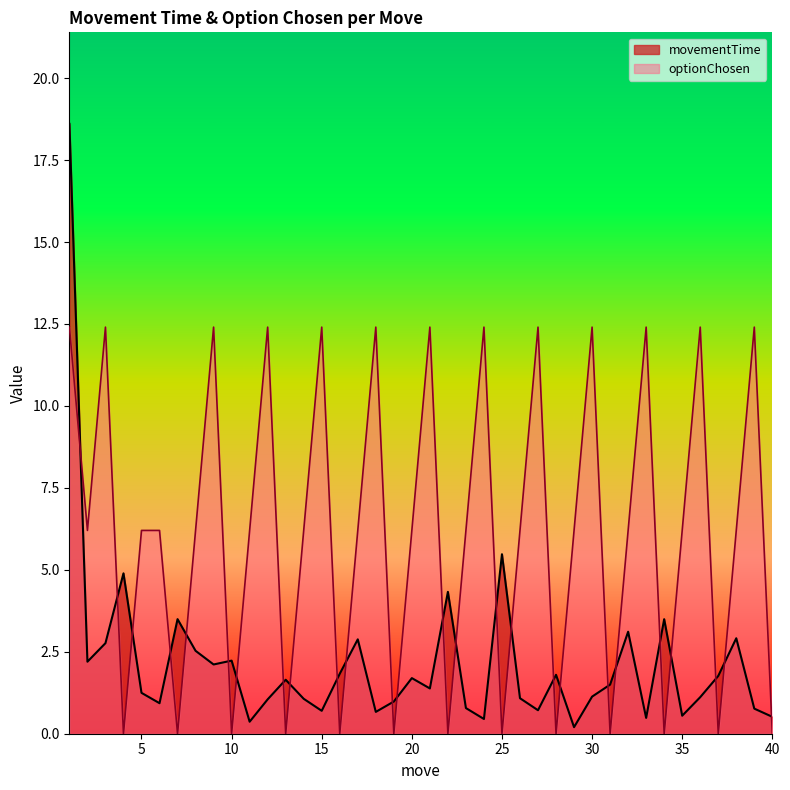

Reading left to right, list all the values displayed in this chart.

movementTime: 1=18.6	2=2.2	3=2.8	4=4.9	5=1.2	6=0.9	7=3.5	8=2.5	9=2.1	10=2.2	11=0.4	12=1.0	13=1.6	14=1.1	15=0.7	16=1.8	17=2.9	18=0.7	19=1.0	20=1.7	21=1.4	22=4.3	23=0.8	24=0.4	25=5.5	26=1.1	27=0.7	28=1.8	29=0.2	30=1.1	31=1.5	32=3.1	33=0.5	34=3.5	35=0.5	36=1.1	37=1.8	38=2.9	39=0.8	40=0.5
optionChosen: 1=12.4	2=6.2	3=12.4	4=0.0	5=6.2	6=6.2	7=0.0	8=6.2	9=12.4	10=0.0	11=6.2	12=12.4	13=0.0	14=6.2	15=12.4	16=0.0	17=6.2	18=12.4	19=0.0	20=6.2	21=12.4	22=0.0	23=6.2	24=12.4	25=0.0	26=6.2	27=12.4	28=0.0	29=6.2	30=12.4	31=0.0	32=6.2	33=12.4	34=0.0	35=6.2	36=12.4	37=0.0	38=6.2	39=12.4	40=0.0